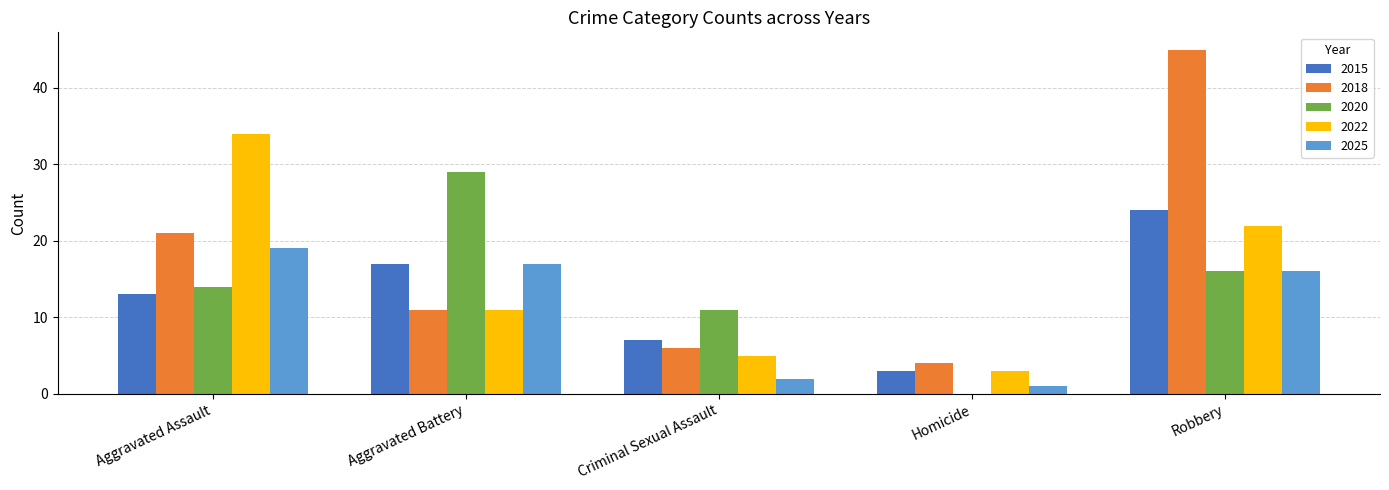

What are all the series names shown in the legend?

2015, 2018, 2020, 2022, 2025